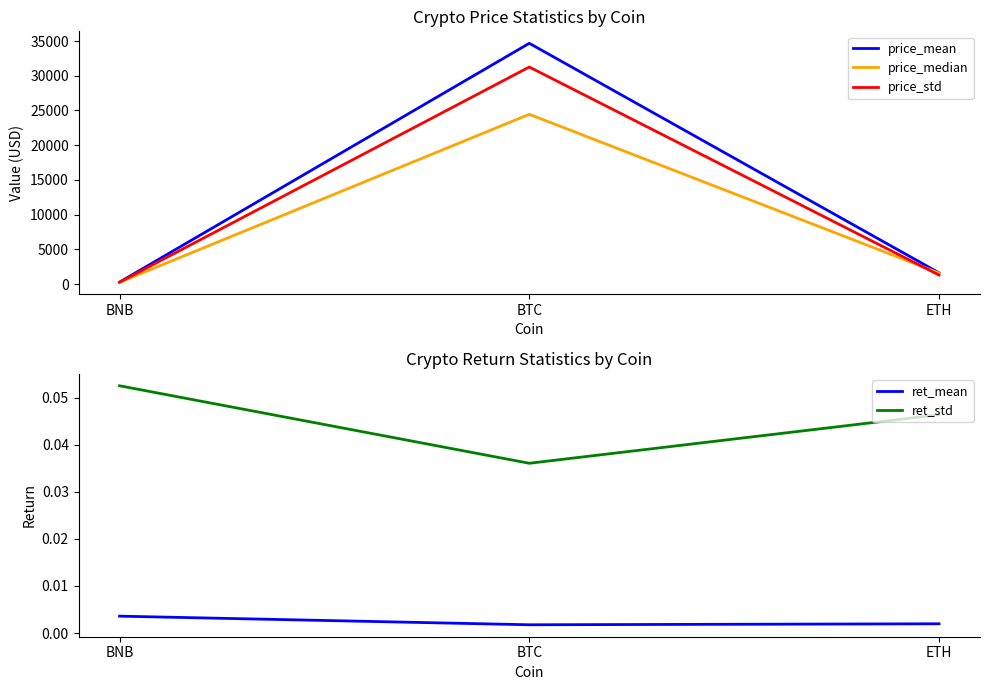

What is the label of the 2nd point from the right?

BTC